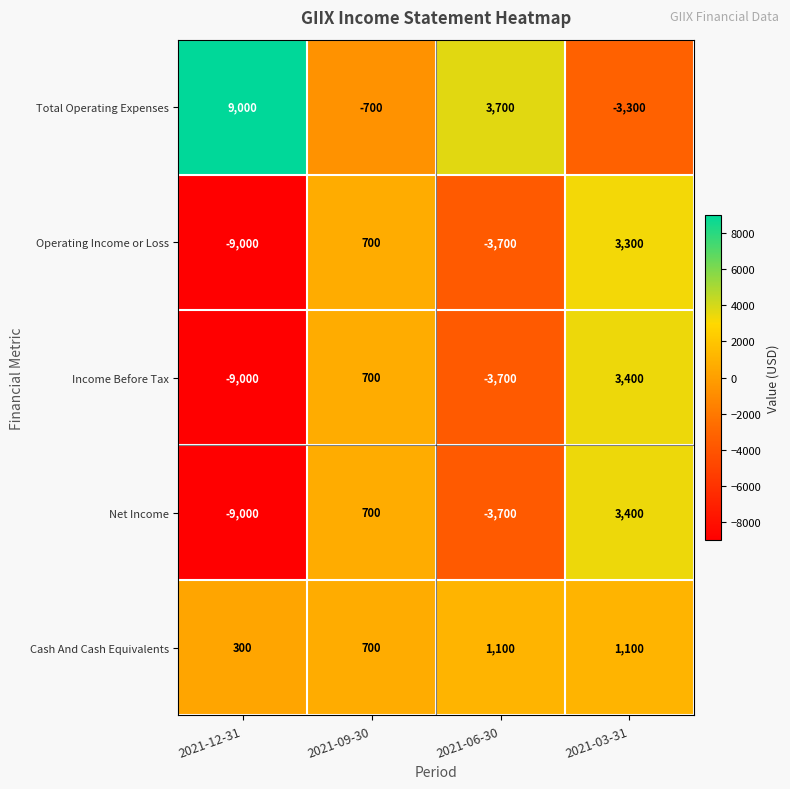

Rank the categories by Total Operating Expenses value from lowest to highest.

2021-03-31, 2021-09-30, 2021-06-30, 2021-12-31